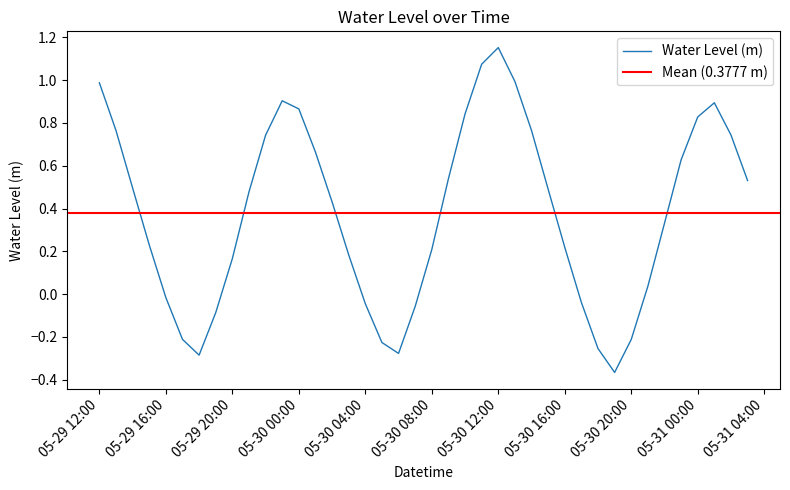

At which category does the data reach its first local peak?

2024-05-29 23:00:00